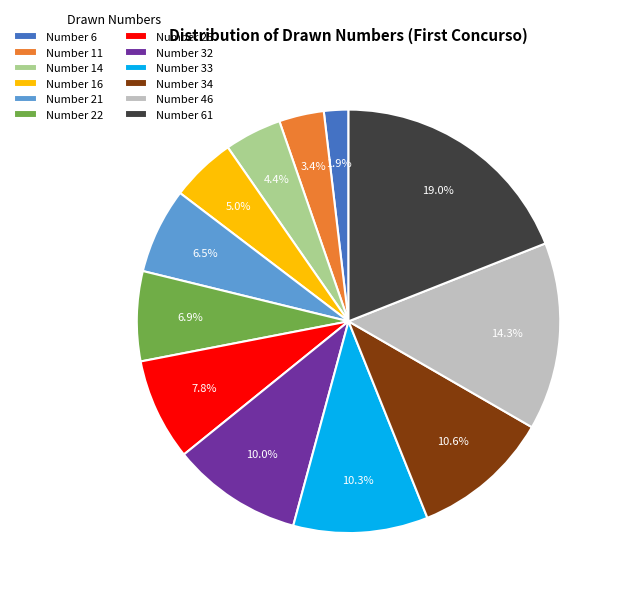

Which has a higher value, Number 34 or Number 46?

Number 46